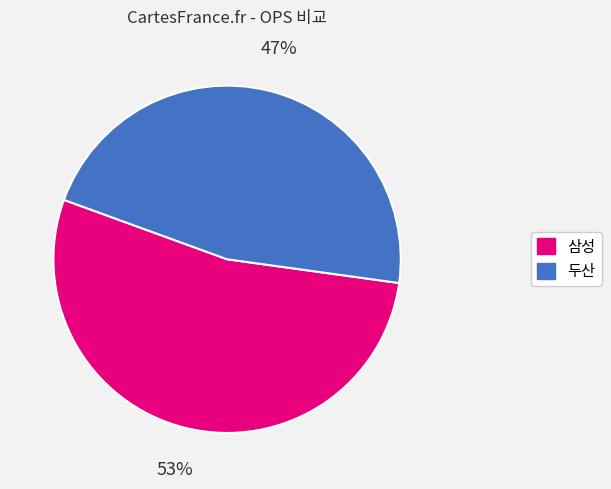

How many segments does this pie chart have?

2